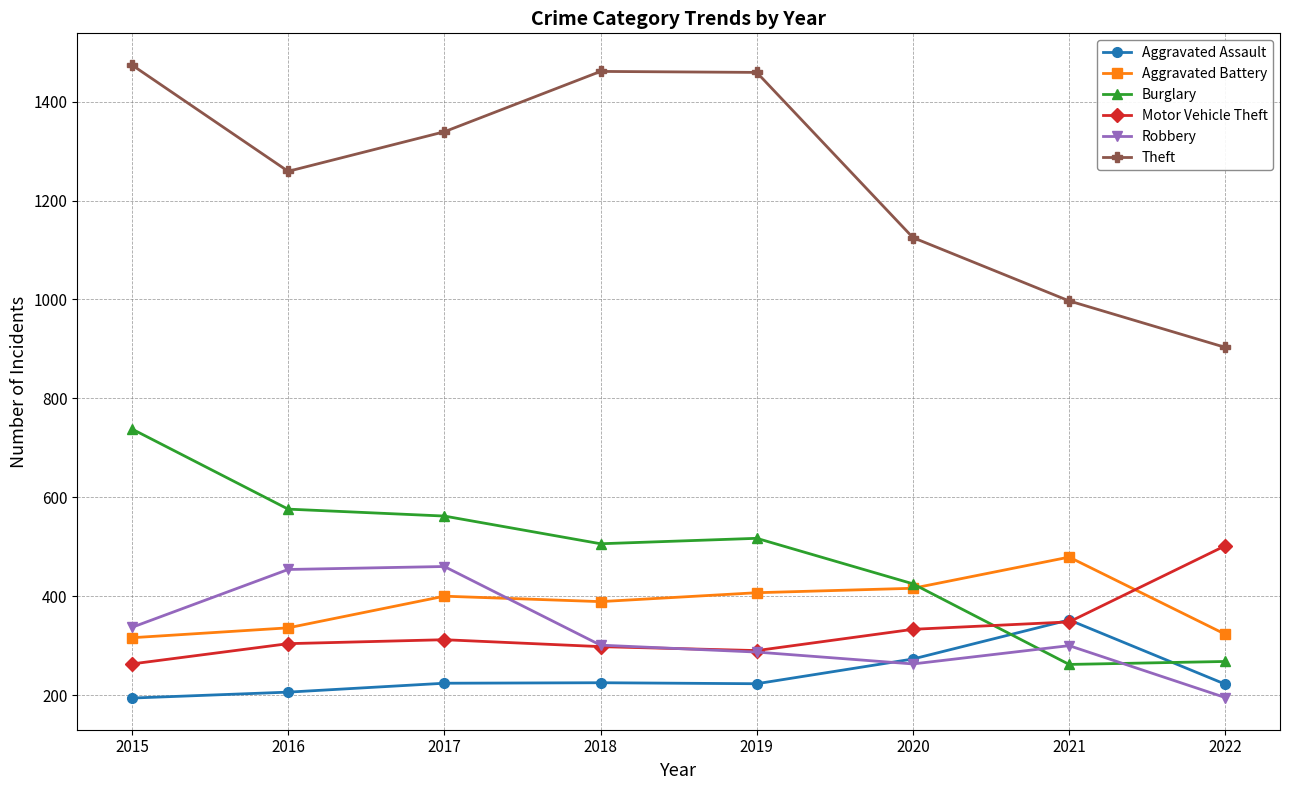

What is the average value of the Theft series?

1252